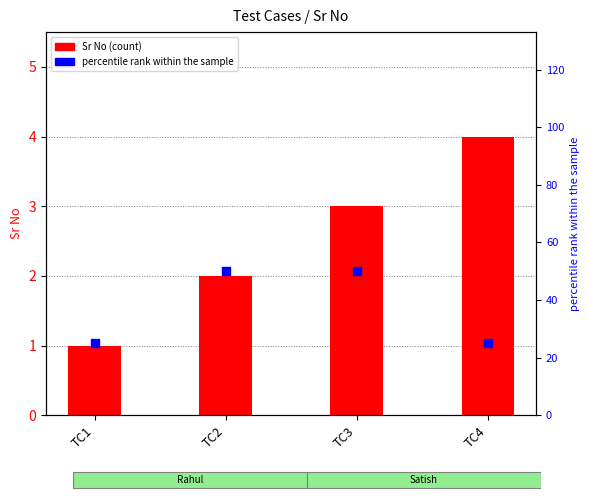

What is the total value across all series at TC3?

53